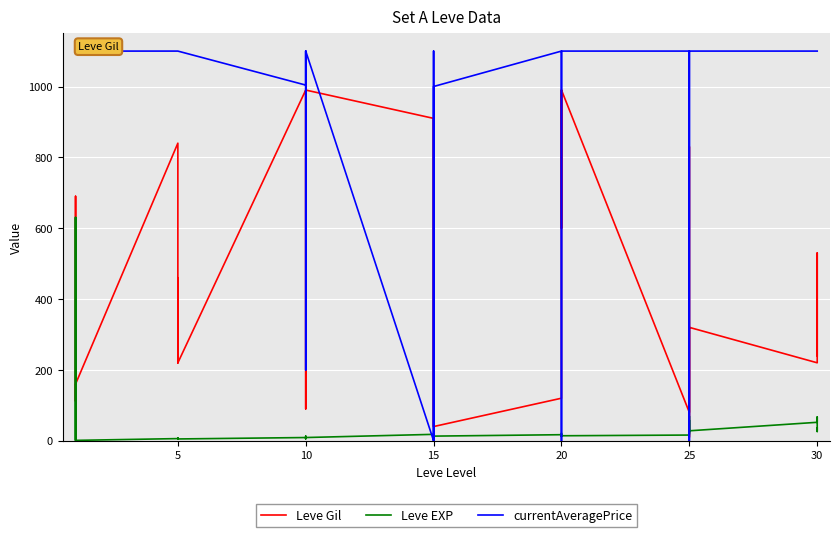

At 15, list the series in order from largest to smallest.

Leve Gil, Leve EXP, currentAveragePrice